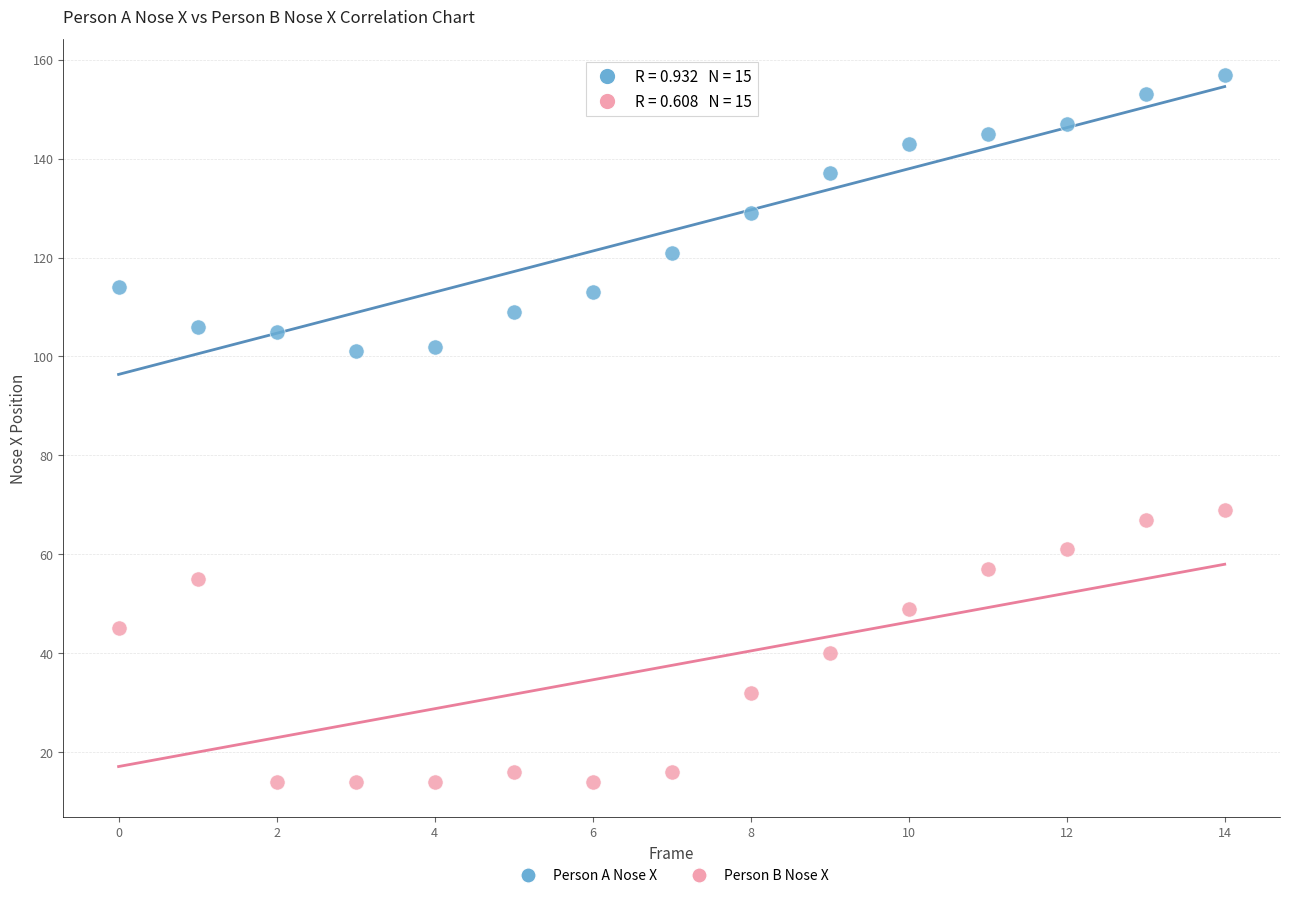

Across all data points, what is the range of Y values (max minus min)?

143